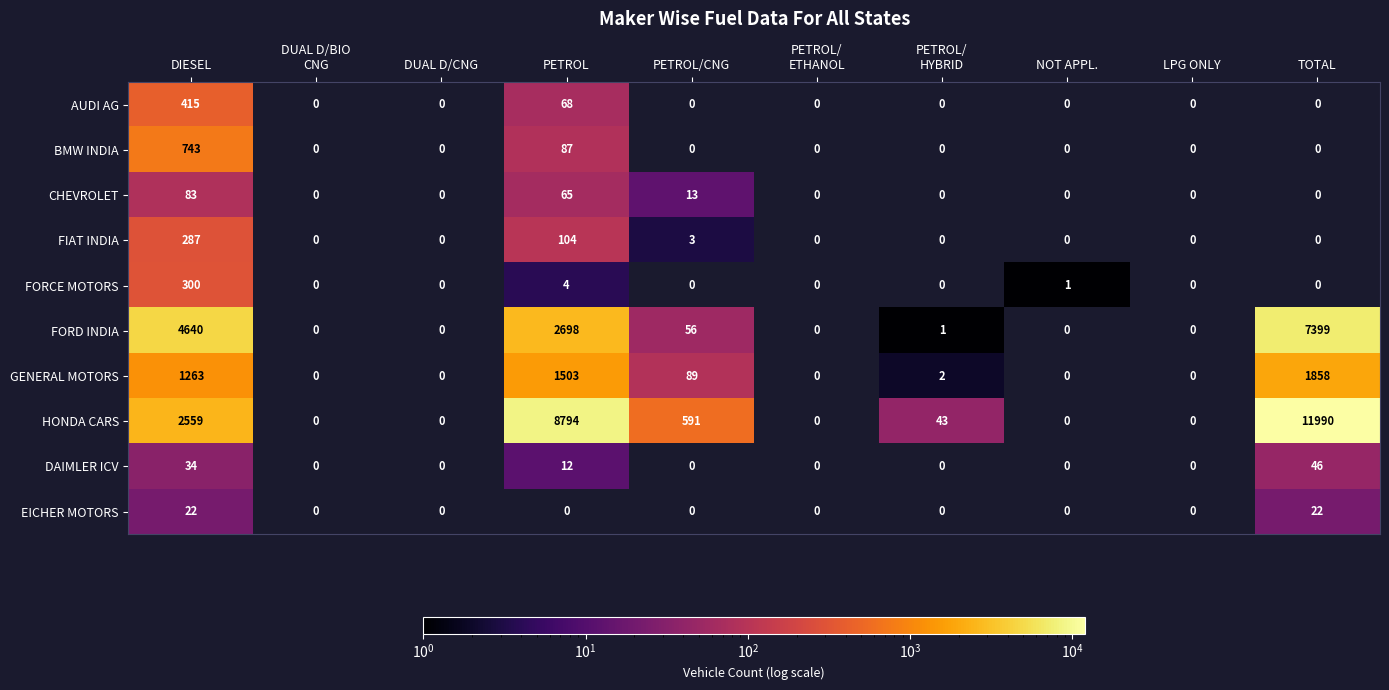

Rank the series by their maximum value, from highest to lowest.

HONDA CARS, FORD INDIA, GENERAL MOTORS, BMW INDIA, AUDI AG, FORCE MOTORS, FIAT INDIA, CHEVROLET, DAIMLER ICV, EICHER MOTORS